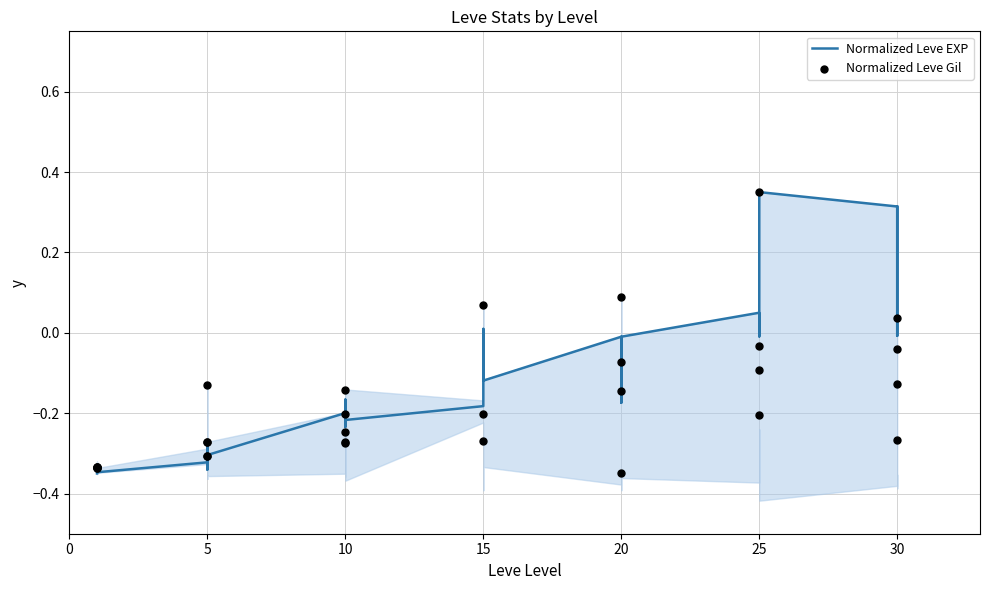

Which series has the largest total across all categories?

Normalized Leve EXP